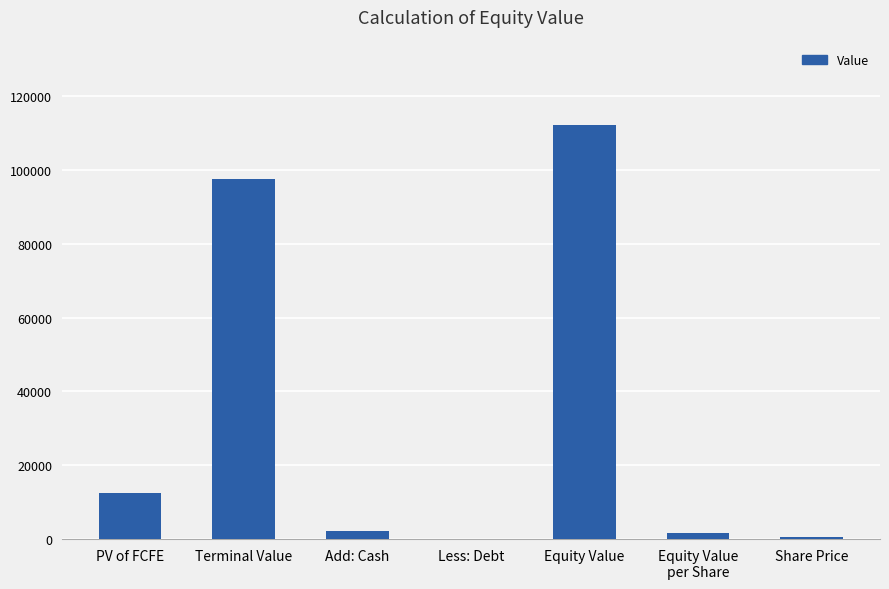

What is the ratio of the value at Add: Cash to the value at Equity Value
per Share?

1.3